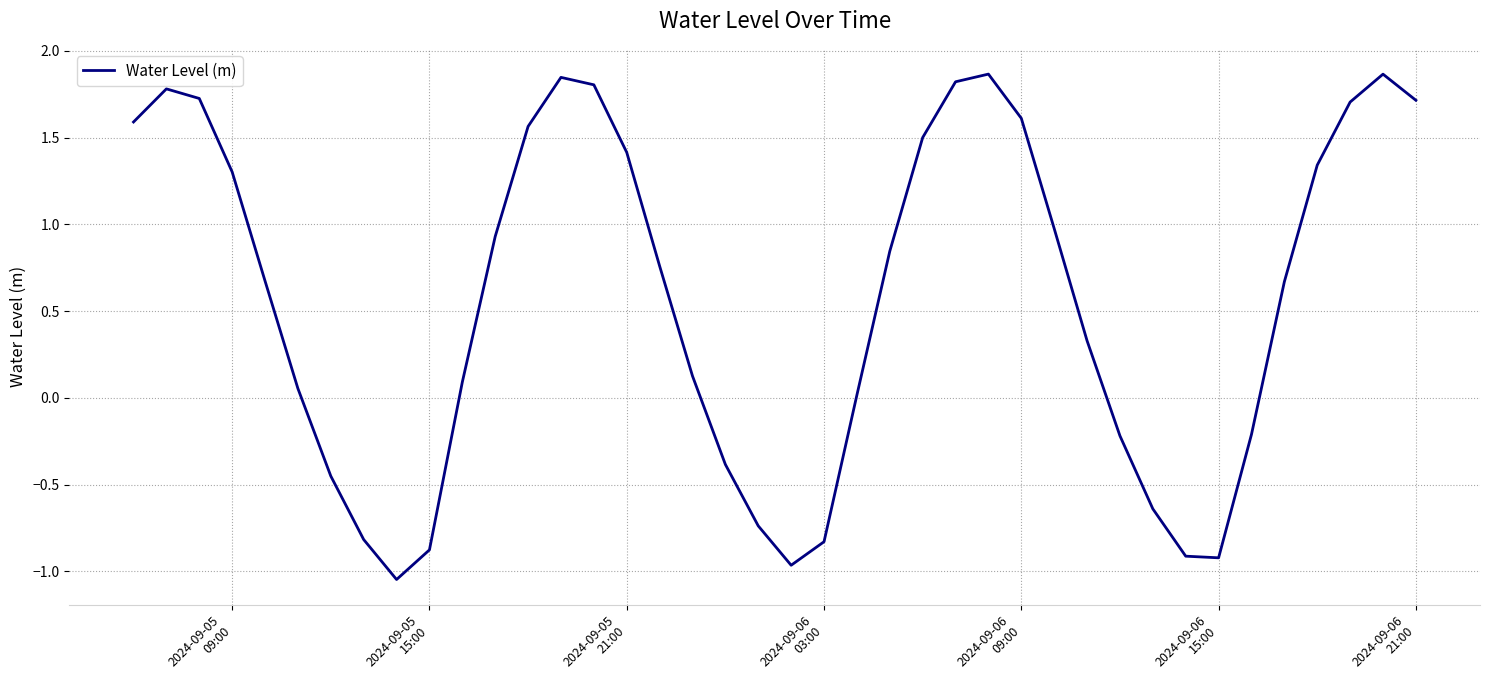

What is the difference between the maximum and minimum values?

2.9